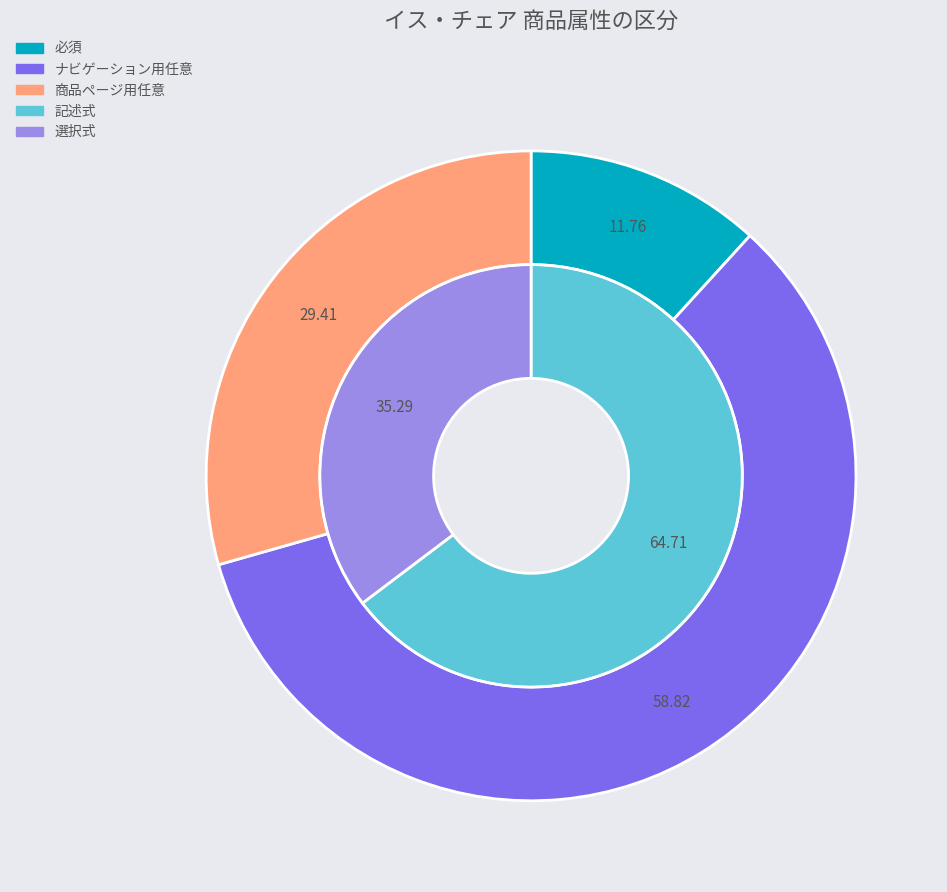

What is the smallest slice in the pie chart?

必須